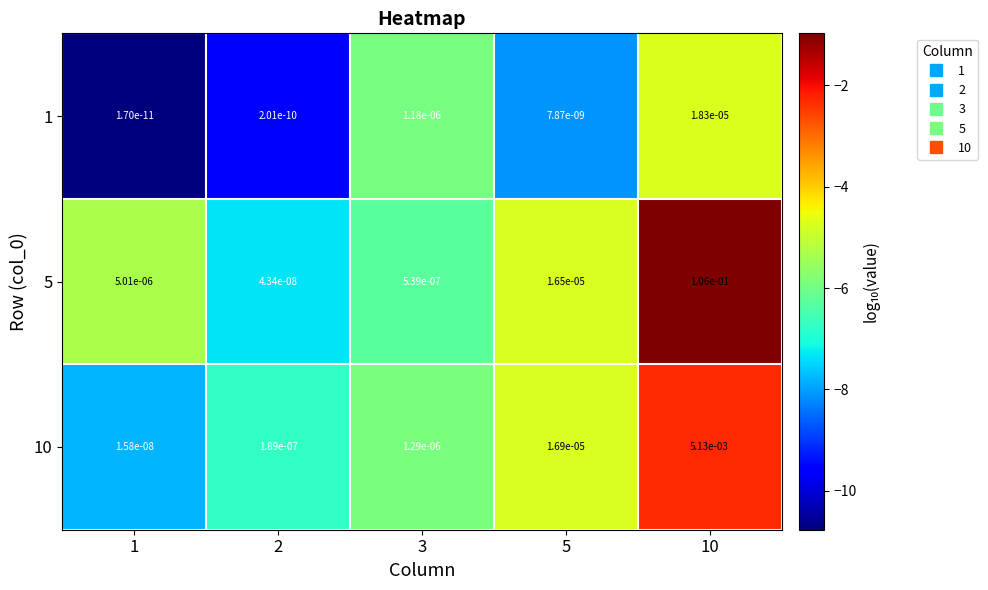

At which category is the sum across all series the highest?

10